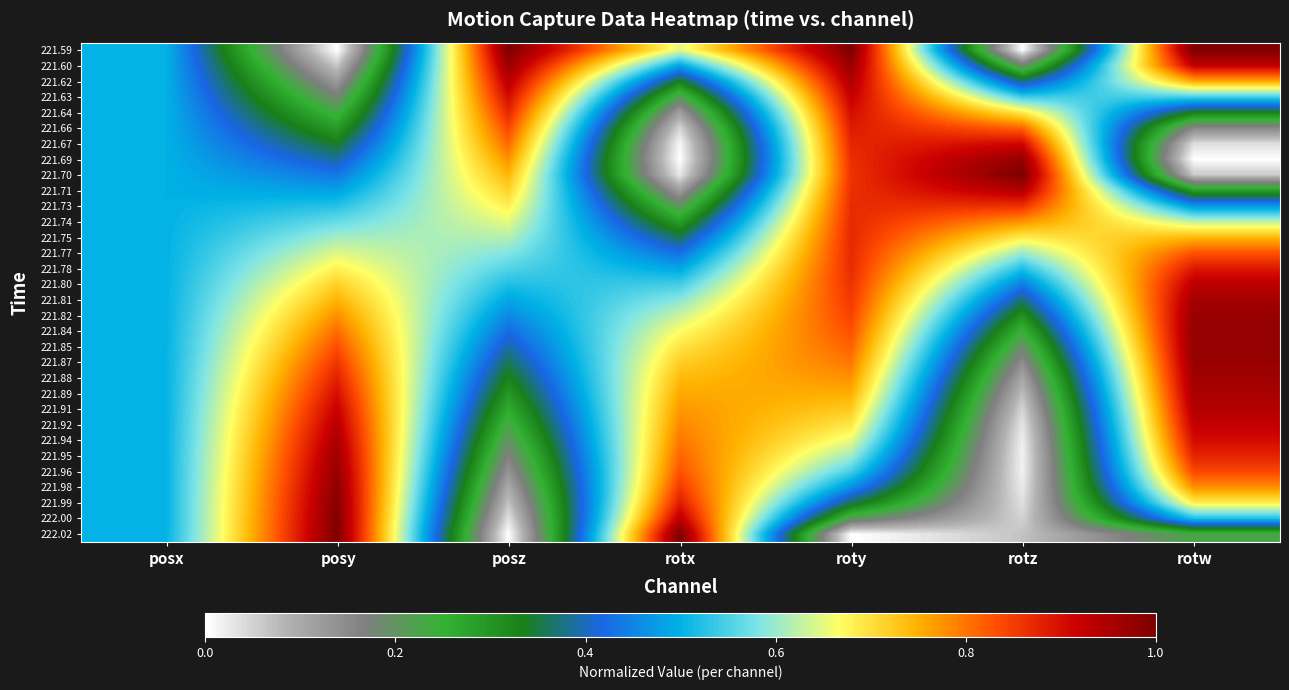

At how many categories does at least one series exceed 0?

7